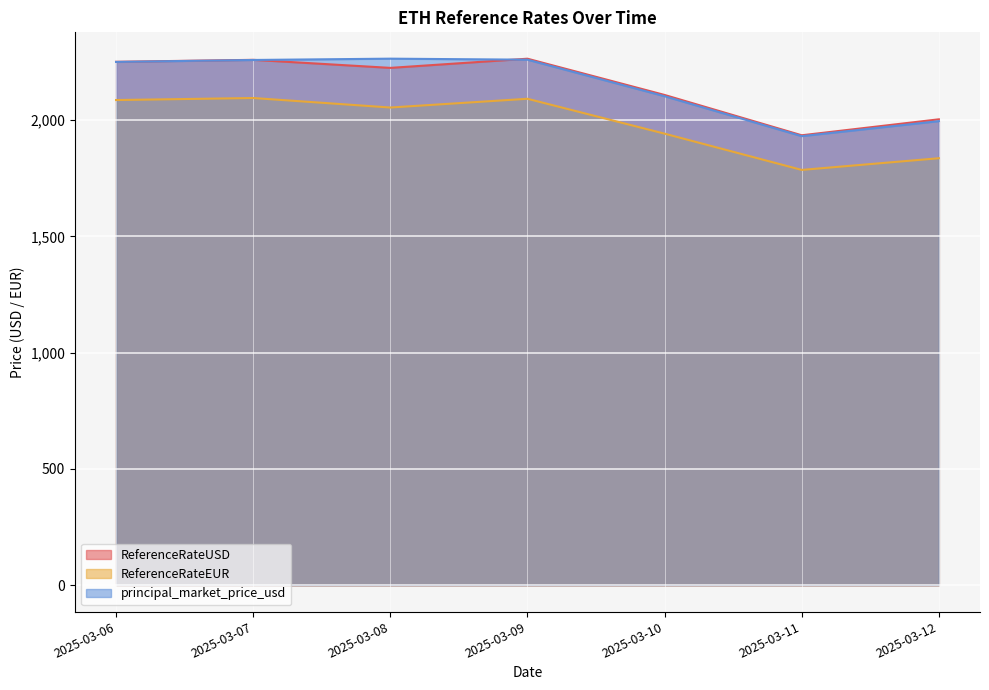

List the labels in order of principal_market_price_usd value, largest first.

2025-03-08, 2025-03-09, 2025-03-07, 2025-03-06, 2025-03-10, 2025-03-12, 2025-03-11